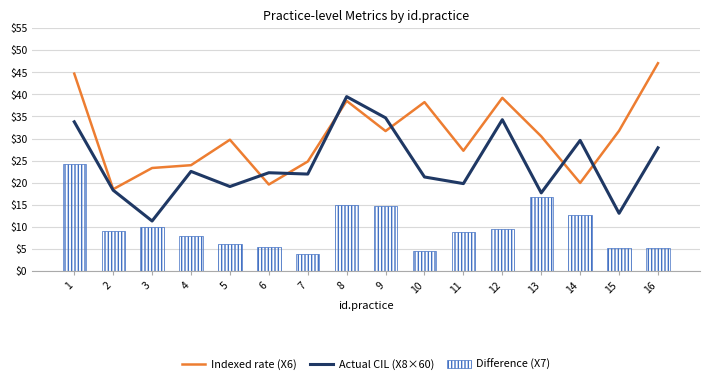

List the series in order of their peak value, lowest first.

Difference (X7), Actual CIL (X8×60), Indexed rate (X6)